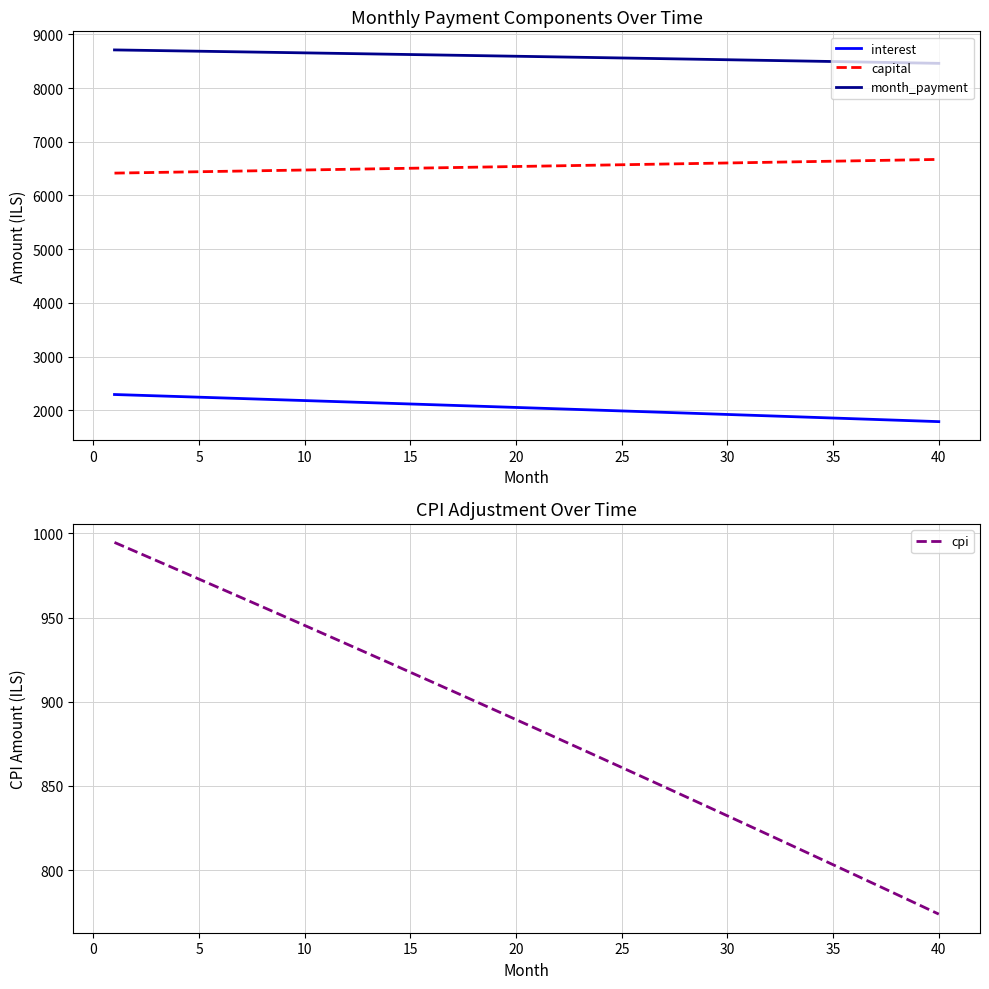

How many values in the month_payment series exceed 8592?

20